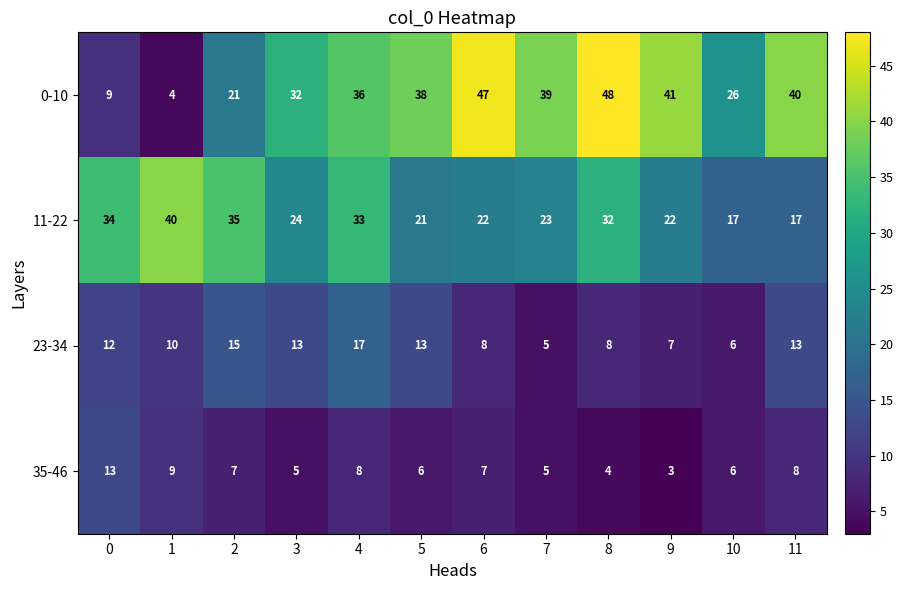

What is the difference between the highest and lowest values at 8?

44